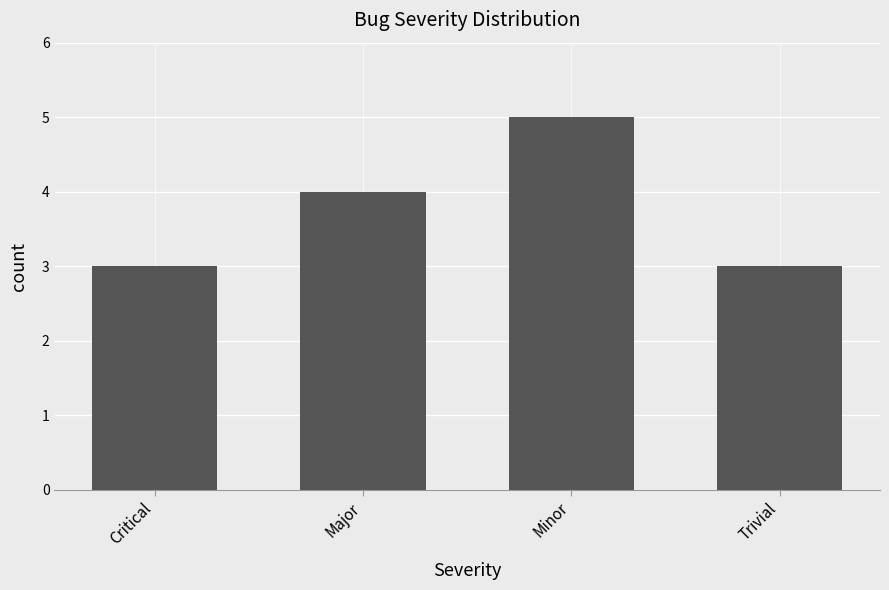

What is the sum of all values?

15